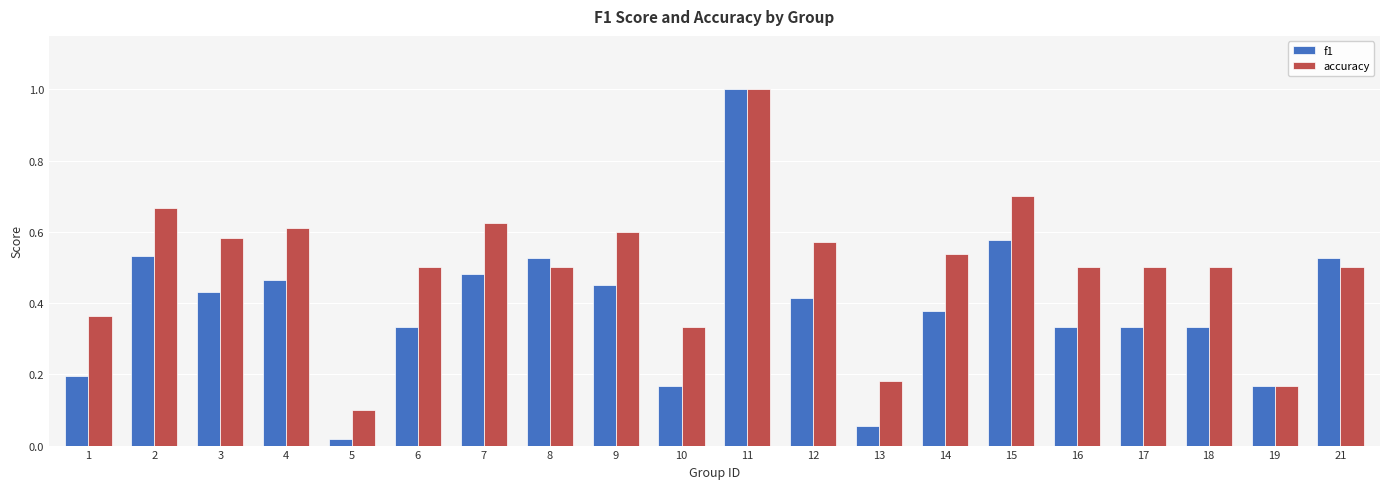

What is the sum of the accuracy values at 11 and 4?

1.6